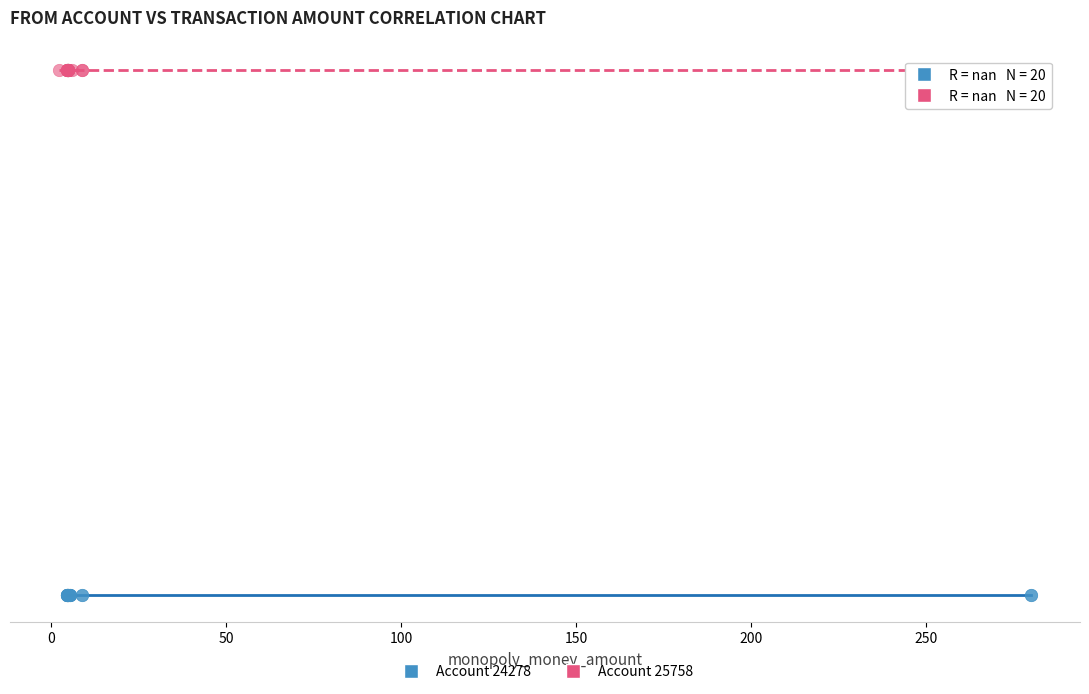

Which series reaches the minimum Y coordinate?

Account 24278